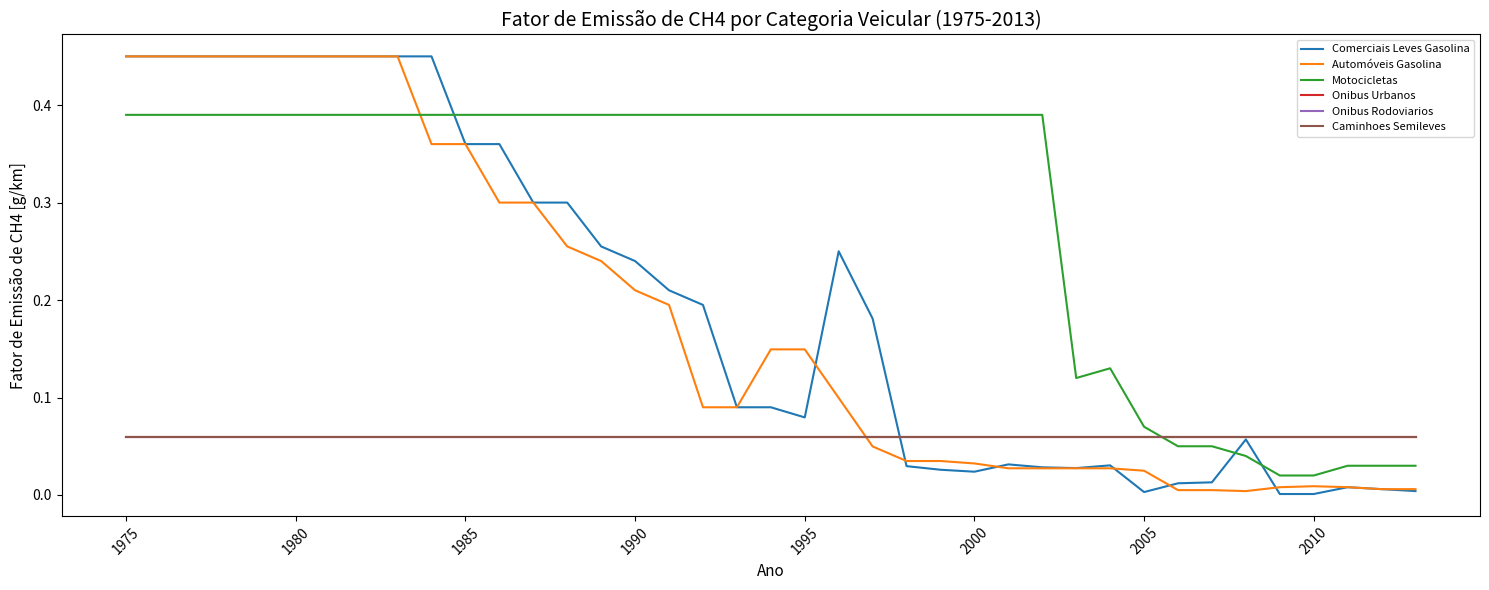

What is the value of the Onibus Urbanos point at the 38th from the left?

0.1